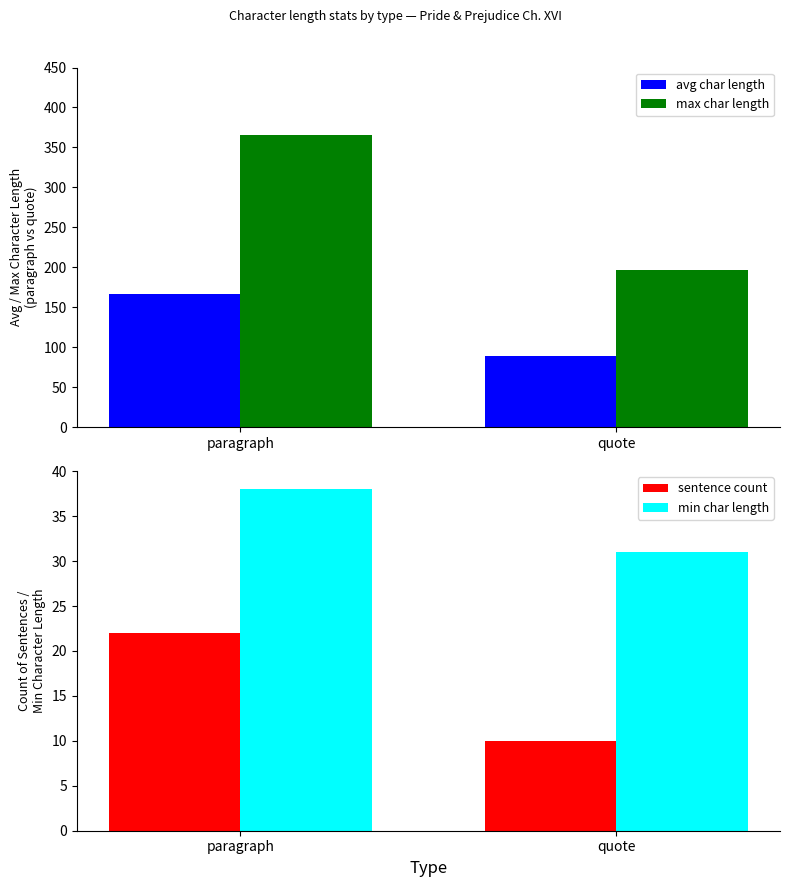

What is the label of the 2nd bar from the right?

paragraph